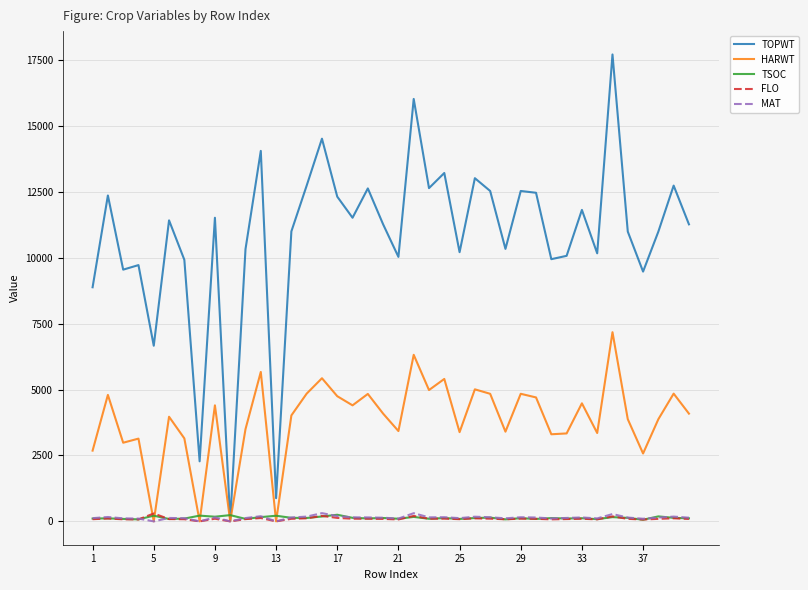

How many intersections are there between TSOC and TOPWT?

2